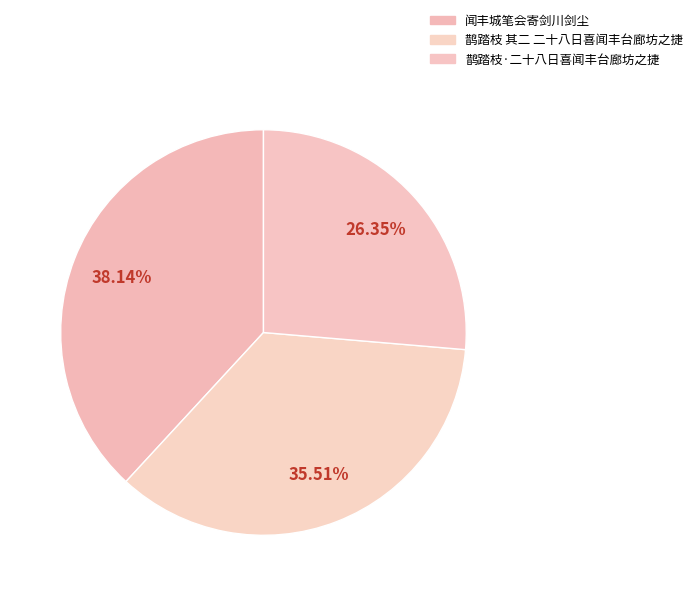

What is the total percentage of 闻丰城笔会寄剑川剑尘 and 鹊踏枝 其二 二十八日喜闻丰台廊坊之捷?

73.7%